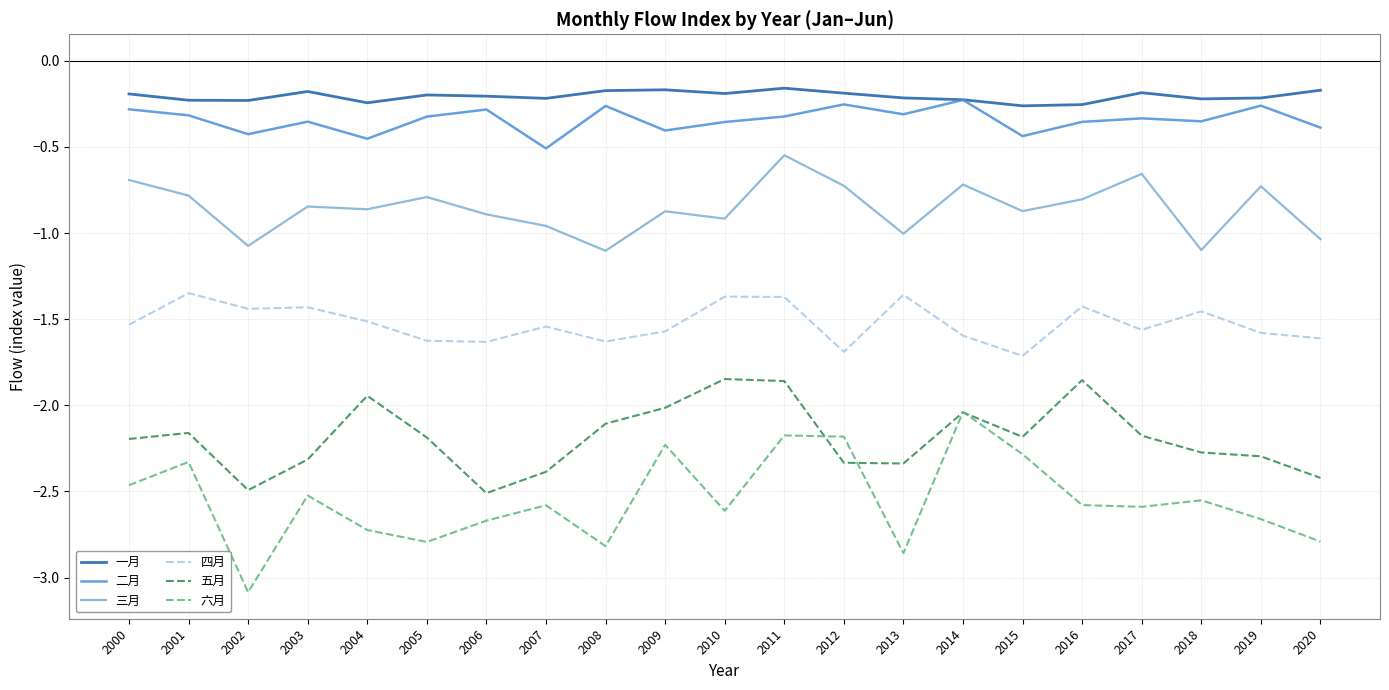

What are all the series names shown in the legend?

一月, 二月, 三月, 四月, 五月, 六月